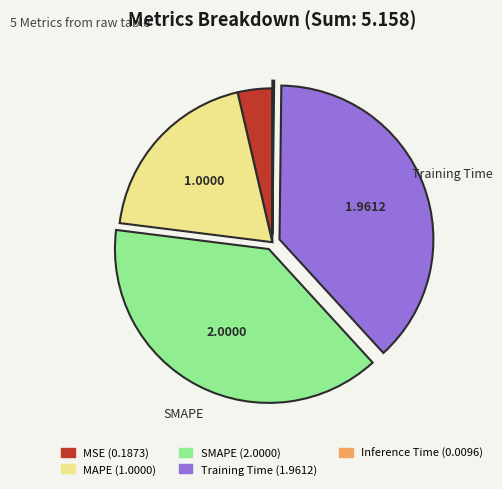

Is there a majority slice in this chart?

No